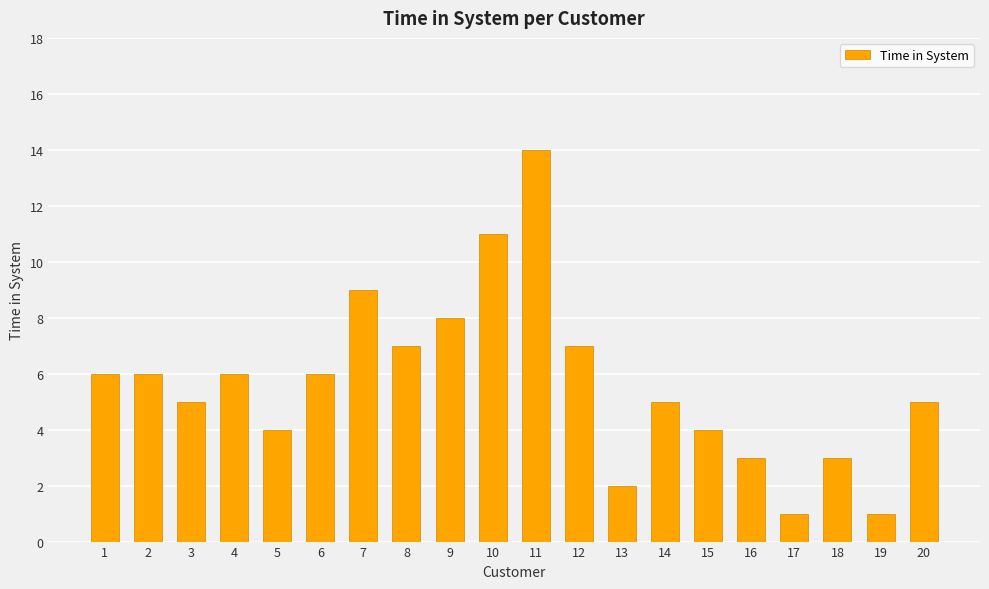

Reading left to right, what are all the values shown in this chart?

6	6	5	6	4	6	9	7	8	11	14	7	2	5	4	3	1	3	1	5